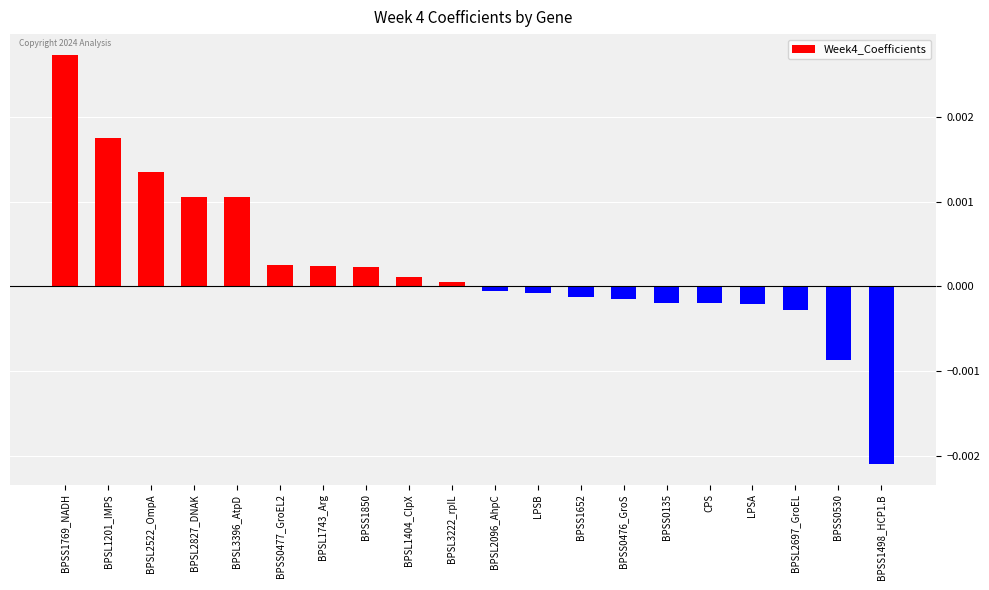

Where does the data first go above 0?

BPSS1769_NADH